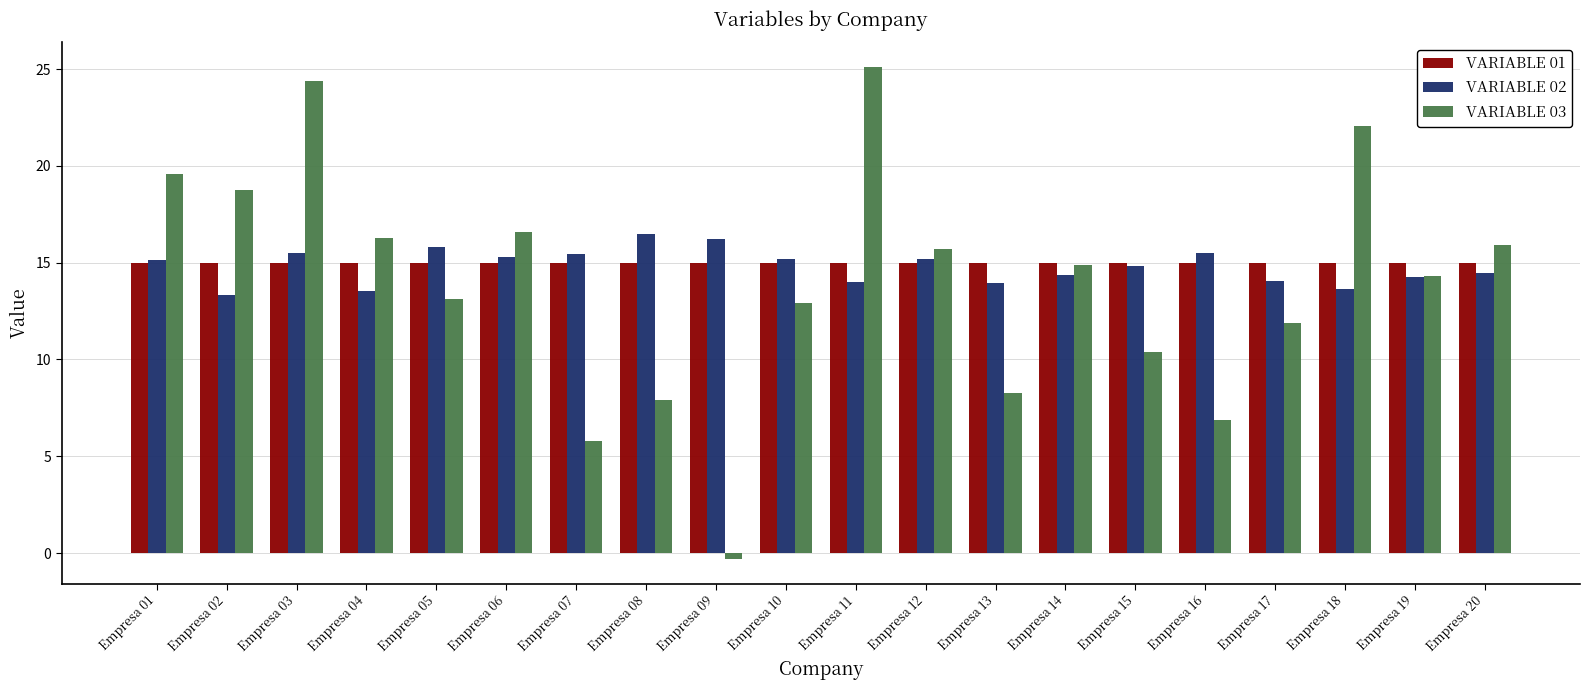

What is the approximate value of VARIABLE 01 at Empresa 08?

15.0